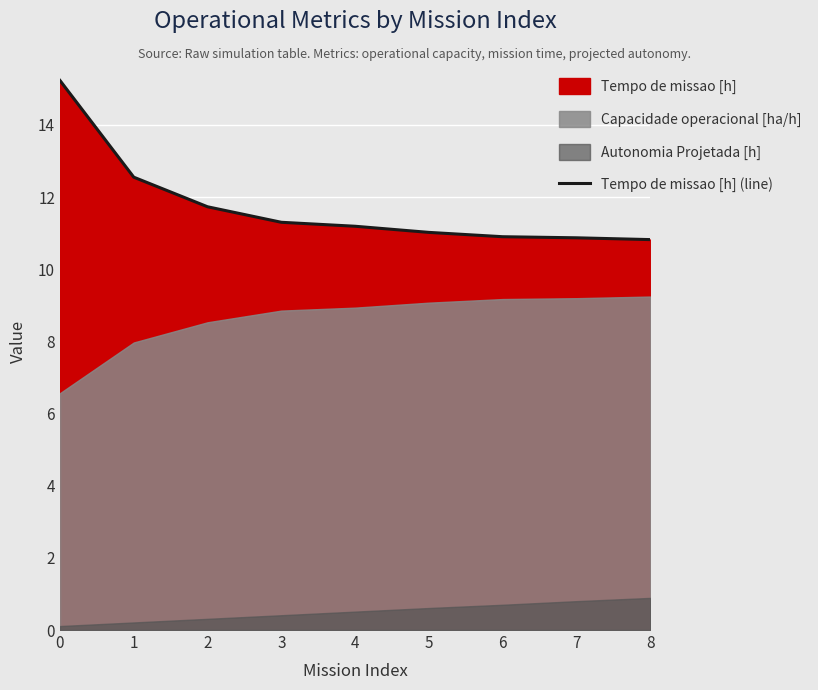

Is it true that the value at 3 is 18.7?

False